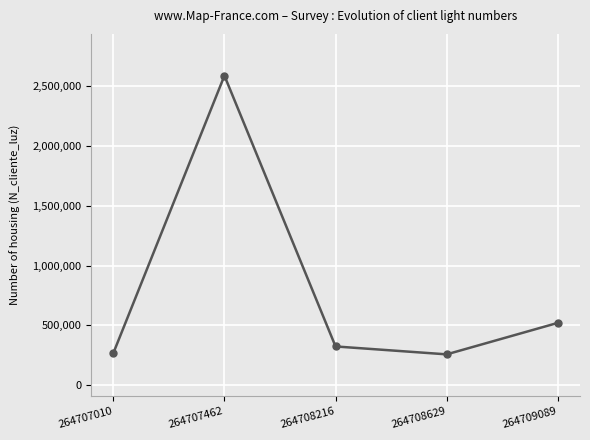

How many interior local valleys (lower than both neighbors) does the data have?

1